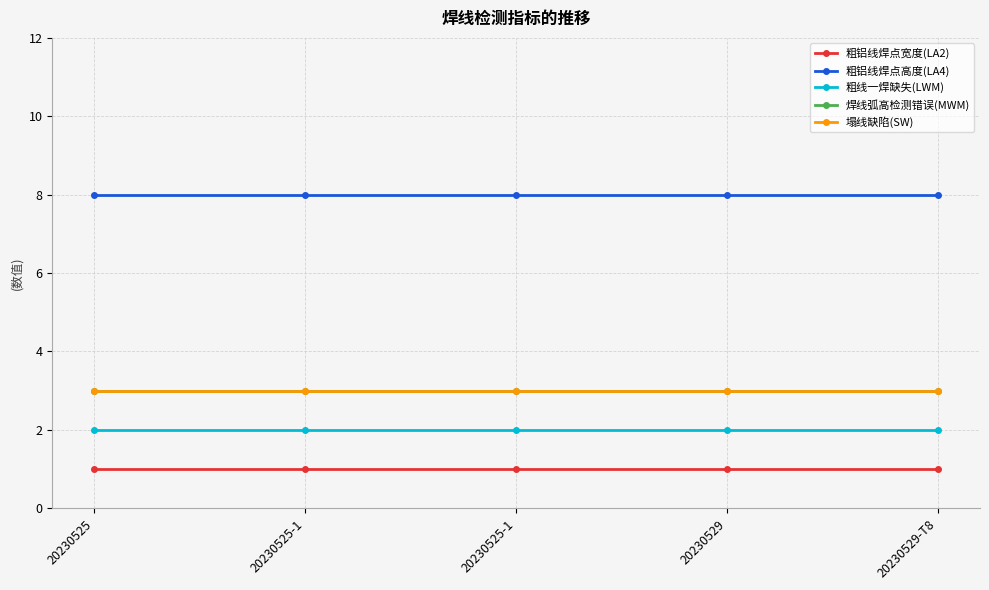

At which label does 粗线一焊缺失(LWM) reach its peak?

20230525